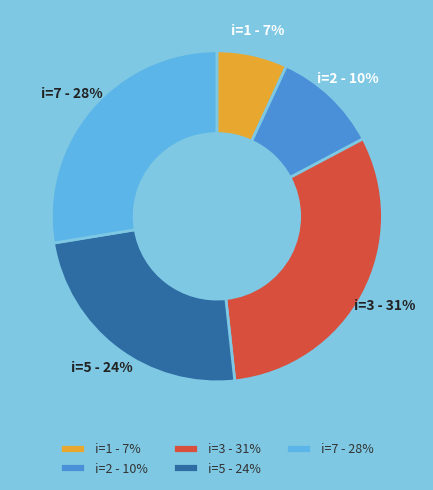

Does any single category account for the majority?

No